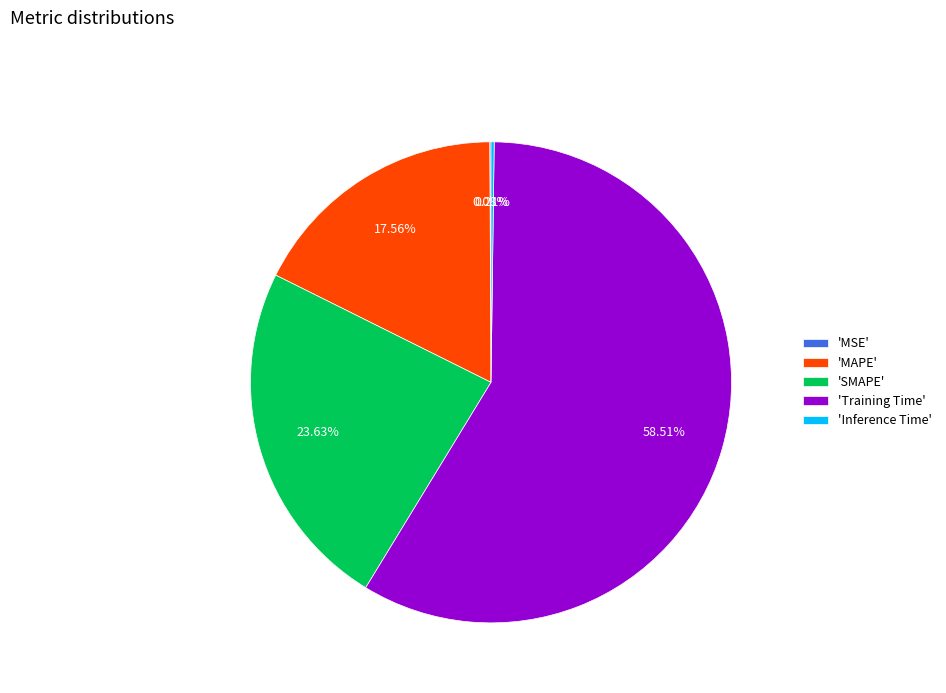

Between 'Training Time' and 'MAPE', which is larger?

'Training Time'